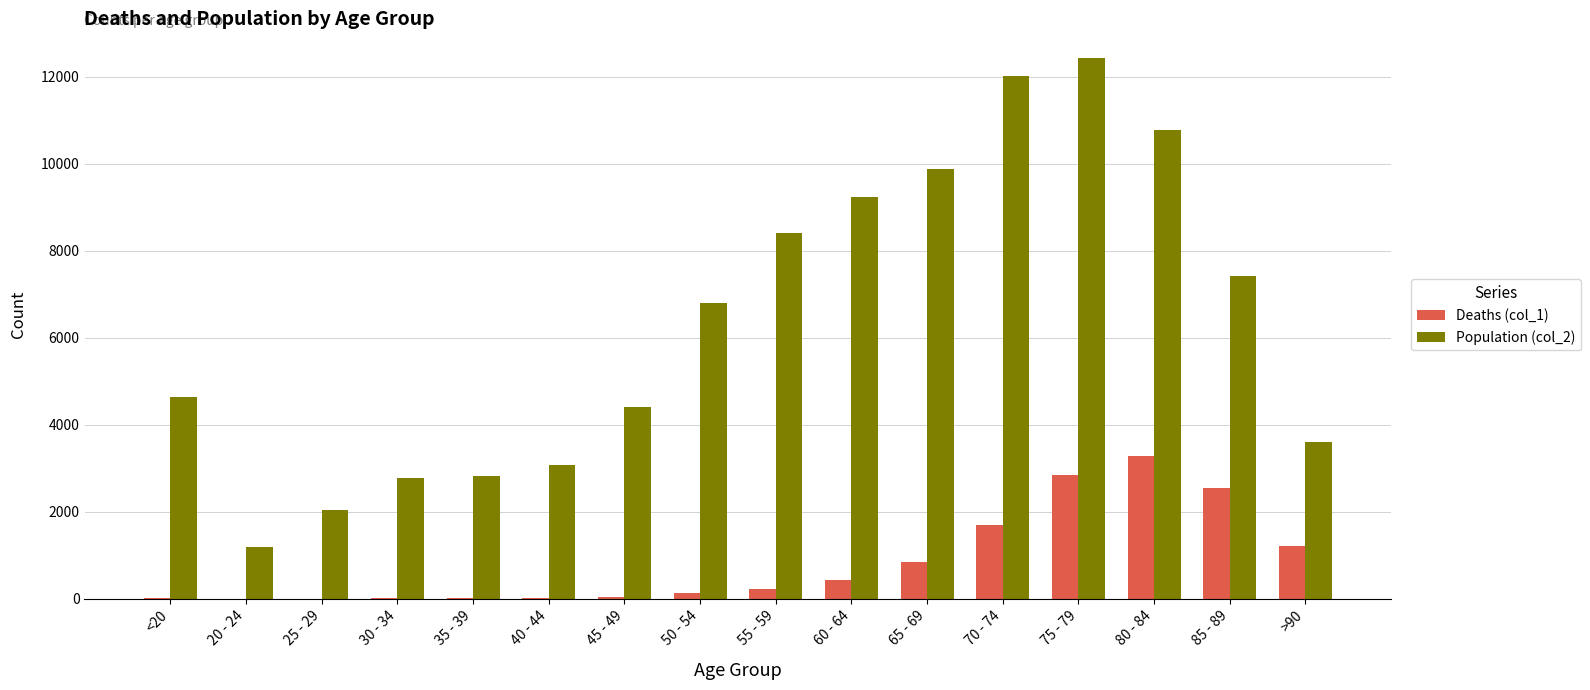

At which category is the sum across all series the highest?

75 - 79